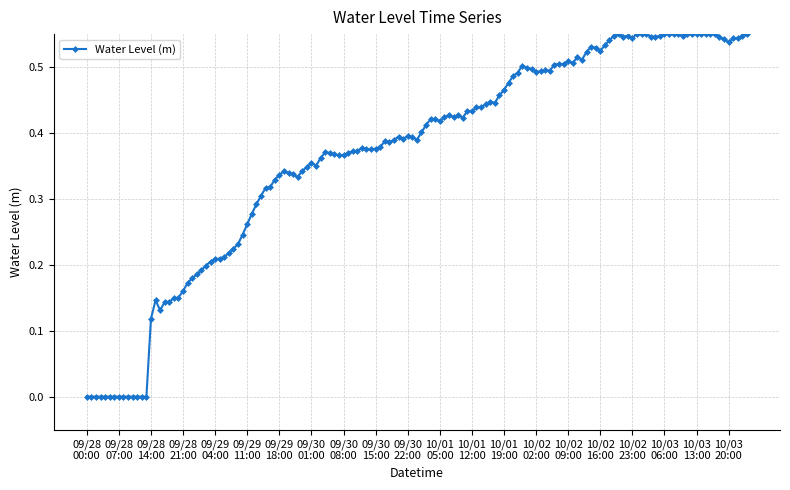

True or false: there are more than 2 points higher than both neighbors.

True